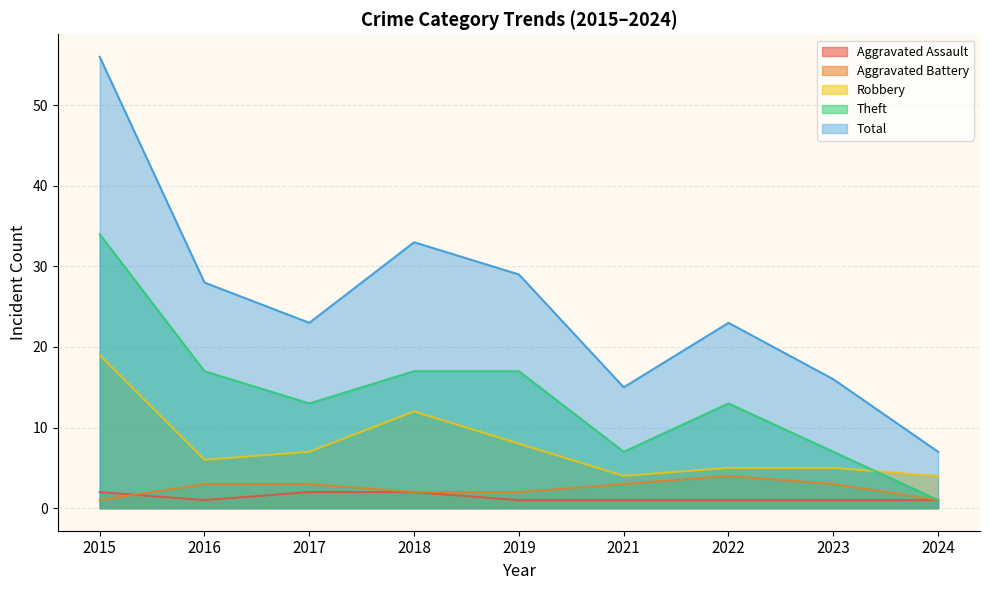

Reading left to right, what are all the values shown in this chart?

Aggravated Assault: 2	1	2	2	1	1	1	1	1
Aggravated Battery: 1	3	3	2	2	3	4	3	1
Robbery: 19	6	7	12	8	4	5	5	4
Theft: 34	17	13	17	17	7	13	7	1
Total: 56	28	23	33	29	15	23	16	7